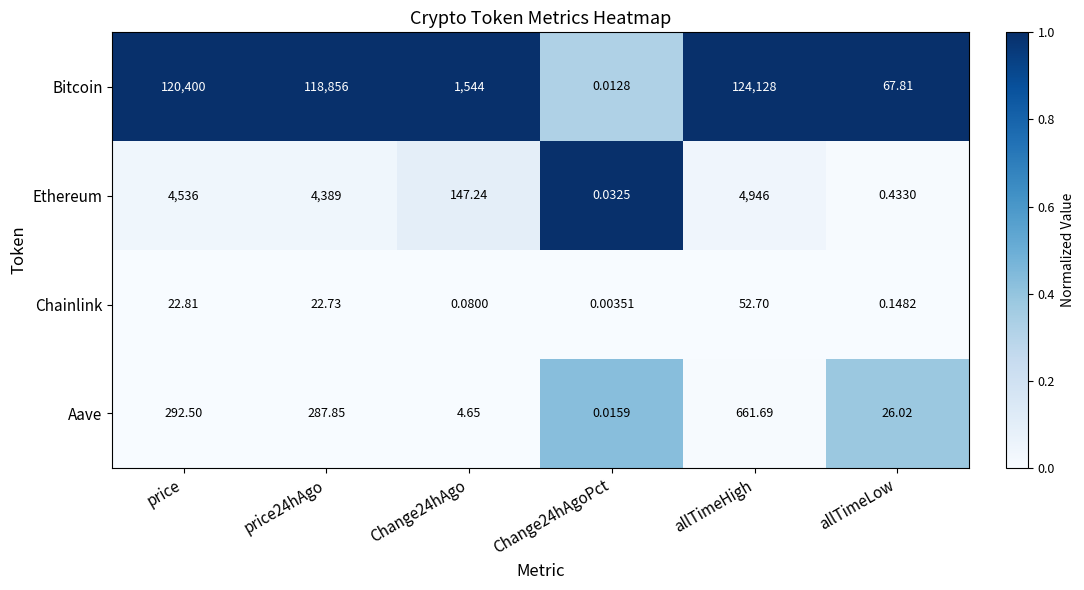

What is the total value across all series at price?

125251.3